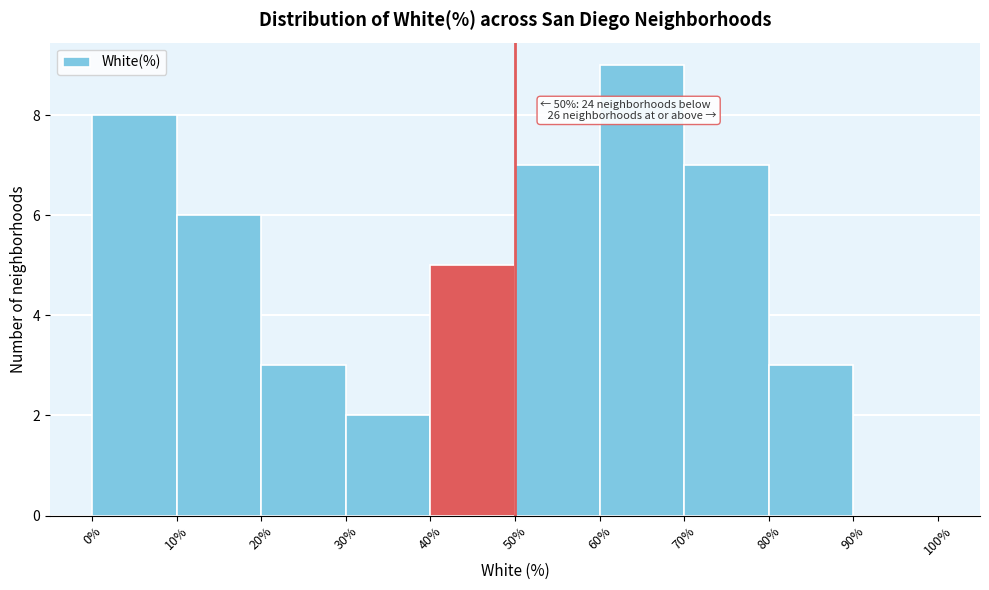

Over which range of the x-axis is the bar tallest?

60% to 70%